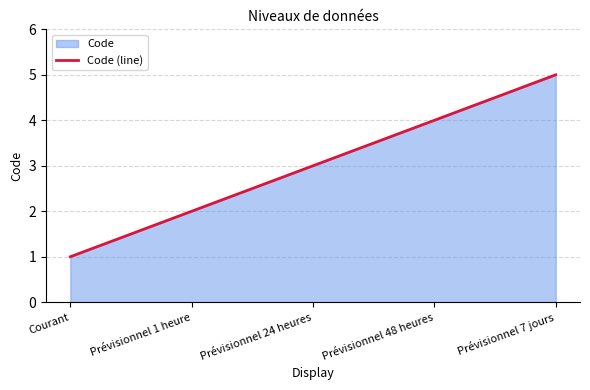

How many data points are less than 3?

2